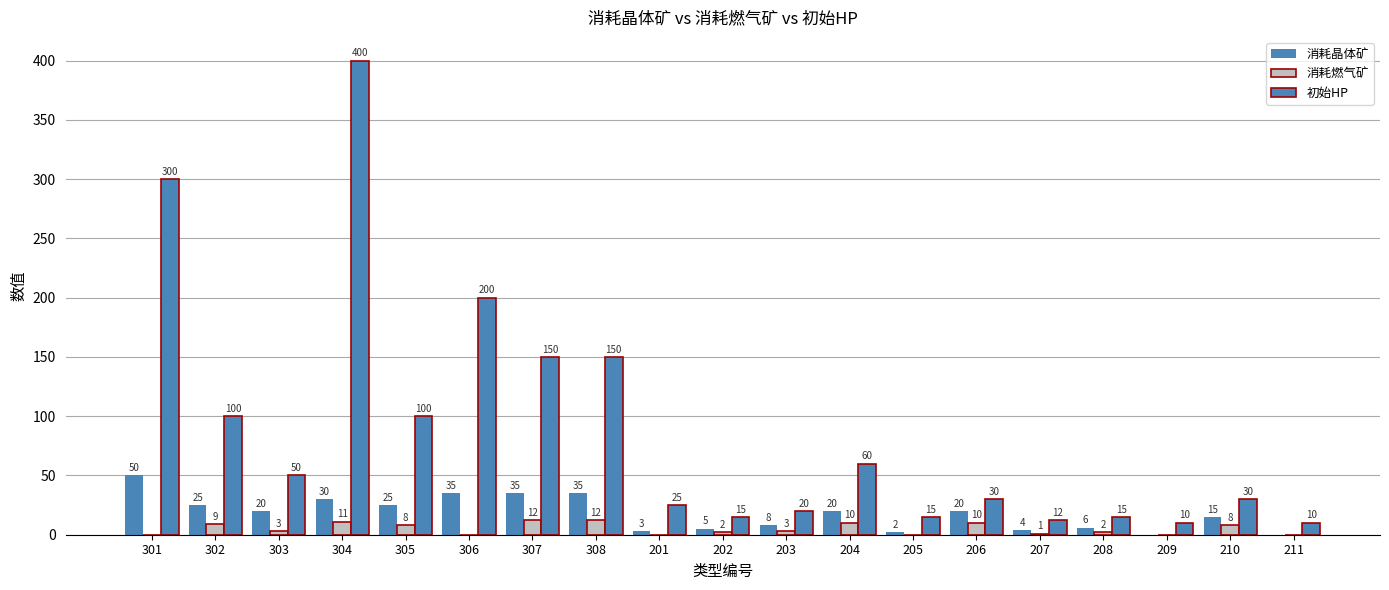

The 消耗燃气矿 series shows 4 at 307. True or false?

False